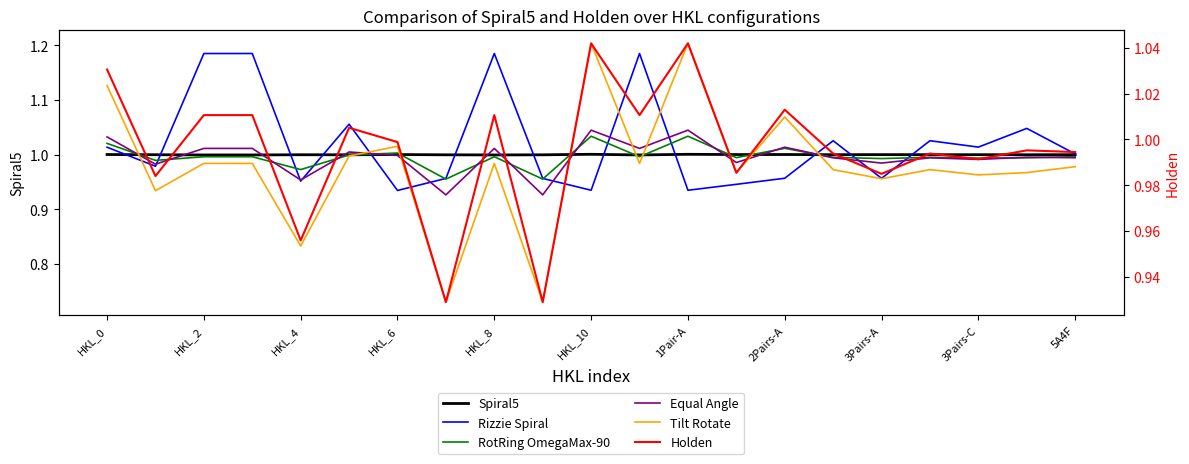

How many interior local valleys does the Tilt Rotate series have?

8